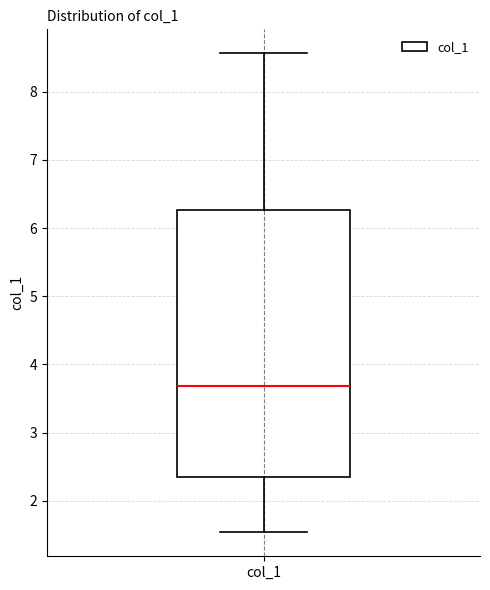

Transcribe this box plot: give where the median line is, the range the box spans, and where the two whiskers end, as read against the y-axis. The values are not printed on the chart, so give them approximately, as read against the axis.

median 3.7, box 2.3 to 6.3, whiskers 1.5 to 8.6